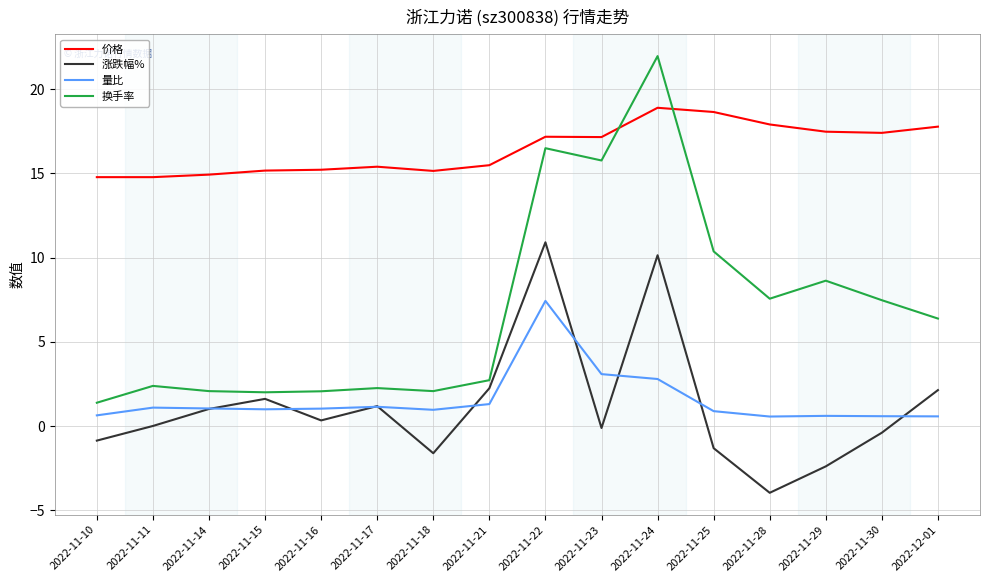

Which series has the largest range (max minus min)?

换手率